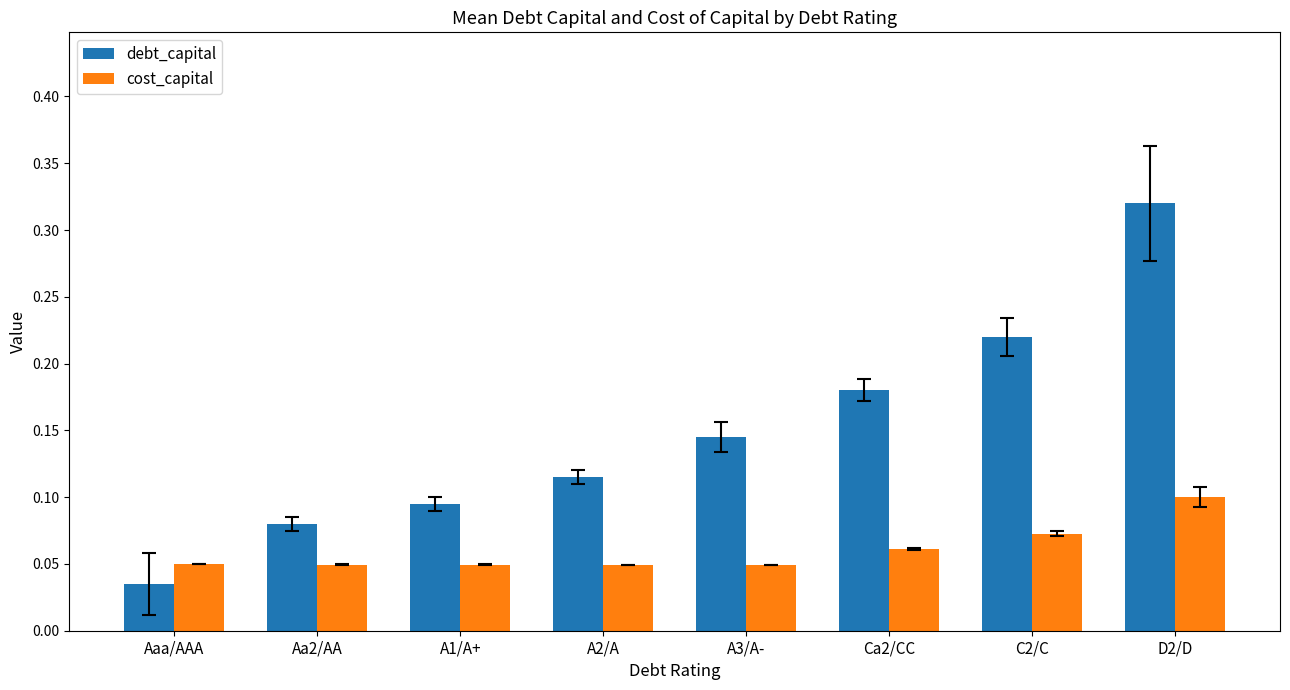

Which series has the largest total across all categories?

debt_capital